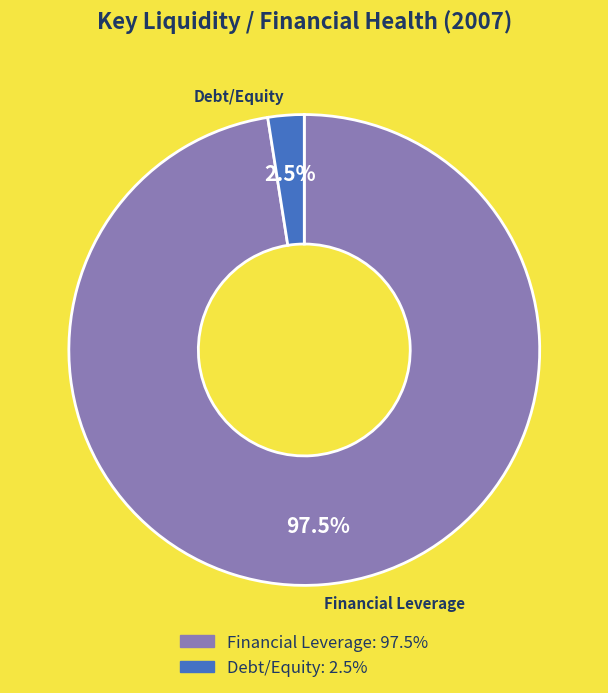

What is the majority slice?

Financial Leverage